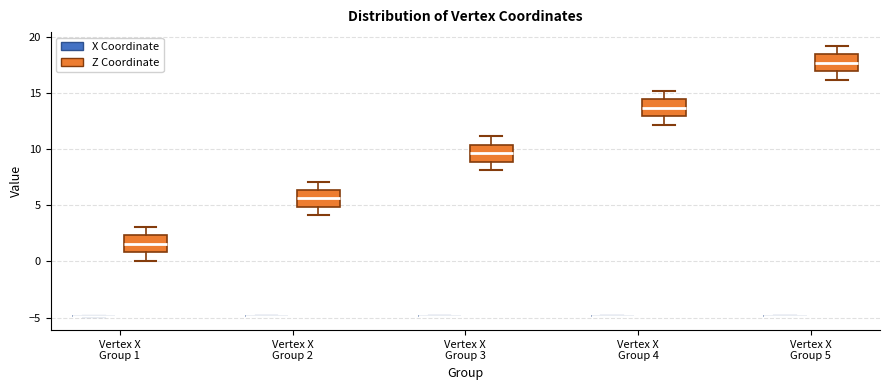

Reading left to right, read every box against the y-axis: the position of its median line, the range the box covers, and the ends of its whiskers. The values are not printed on the chart, so give them approximately, as read against the axis.

Vertex X Group 1 (X Coordinate): box collapsed to a line at -5.0, whiskers -5.0 to -5.0
Vertex X Group 1 (Z Coordinate): median 1.5, box 1.0 to 2.5, whiskers 0.0 to 3.0
Vertex X Group 2 (X Coordinate): box collapsed to a line at -5.0, whiskers -5.0 to -5.0
Vertex X Group 2 (Z Coordinate): median 5.5, box 5.0 to 6.5, whiskers 4.0 to 7.0
Vertex X Group 3 (X Coordinate): box collapsed to a line at -5.0, whiskers -5.0 to -5.0
Vertex X Group 3 (Z Coordinate): median 9.5, box 9.0 to 10.5, whiskers 8.0 to 11.0
Vertex X Group 4 (X Coordinate): box collapsed to a line at -5.0, whiskers -5.0 to -5.0
Vertex X Group 4 (Z Coordinate): median 13.5, box 13.0 to 14.5, whiskers 12.0 to 15.0
Vertex X Group 5 (X Coordinate): box collapsed to a line at -5.0, whiskers -5.0 to -5.0
Vertex X Group 5 (Z Coordinate): median 17.5, box 17.0 to 18.5, whiskers 16.0 to 19.0